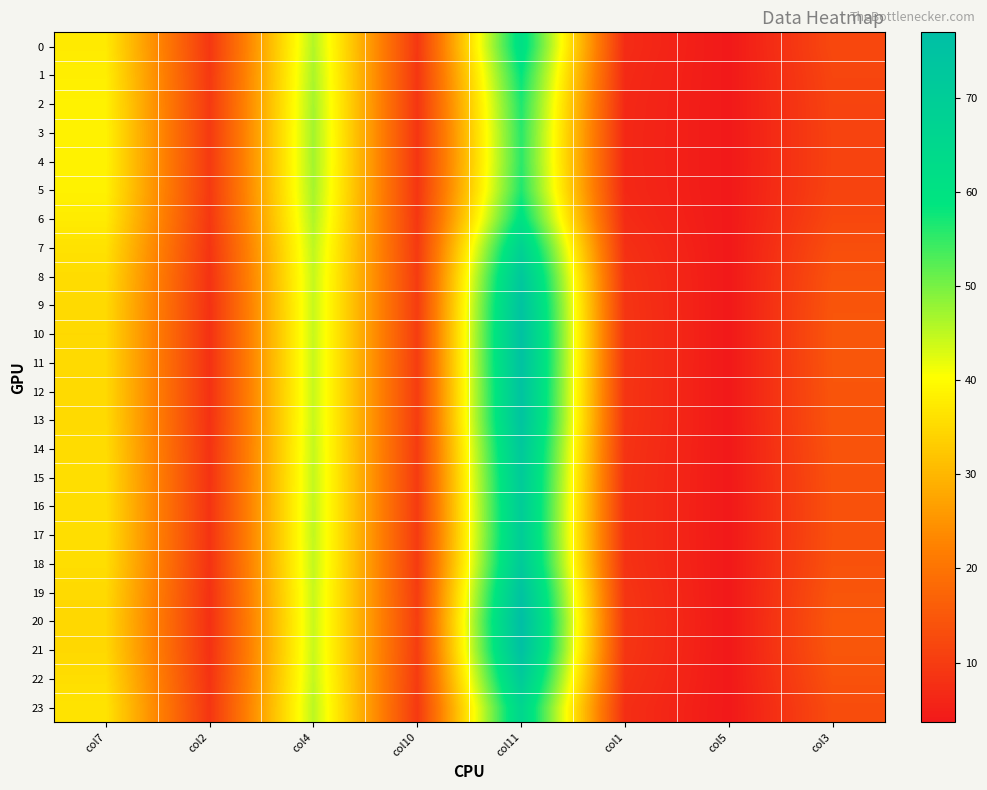

At which category is the sum across all series the highest?

col11